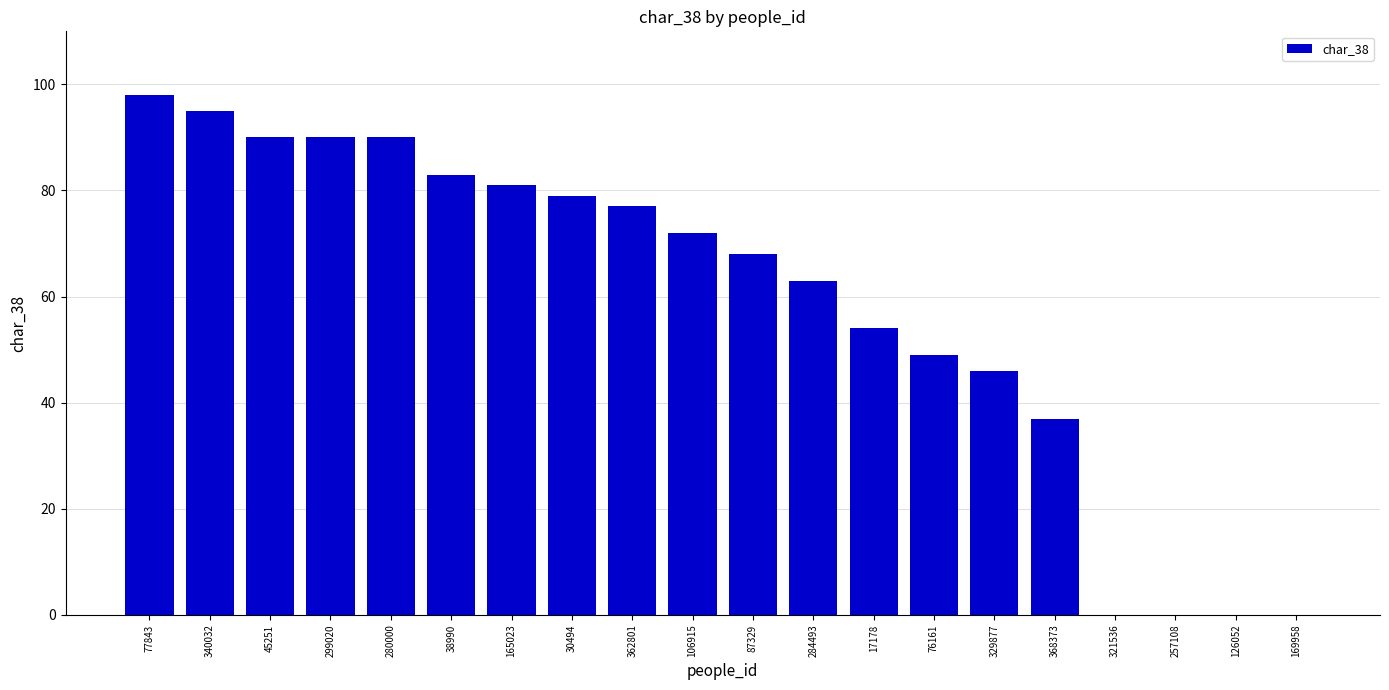

The value at 169958 is 0. True or false?

True